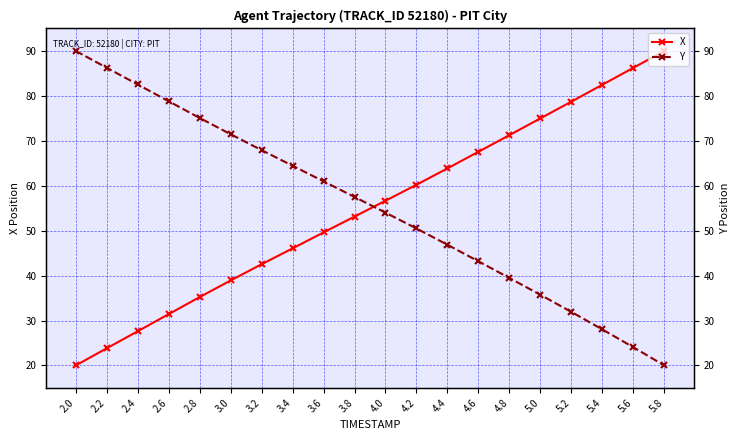

List the labels in order of X value, smallest first.

2.0, 2.2, 2.4, 2.6, 2.8, 3.0, 3.2, 3.4, 3.6, 3.8, 4.0, 4.2, 4.4, 4.6, 4.8, 5.0, 5.2, 5.4, 5.6, 5.8